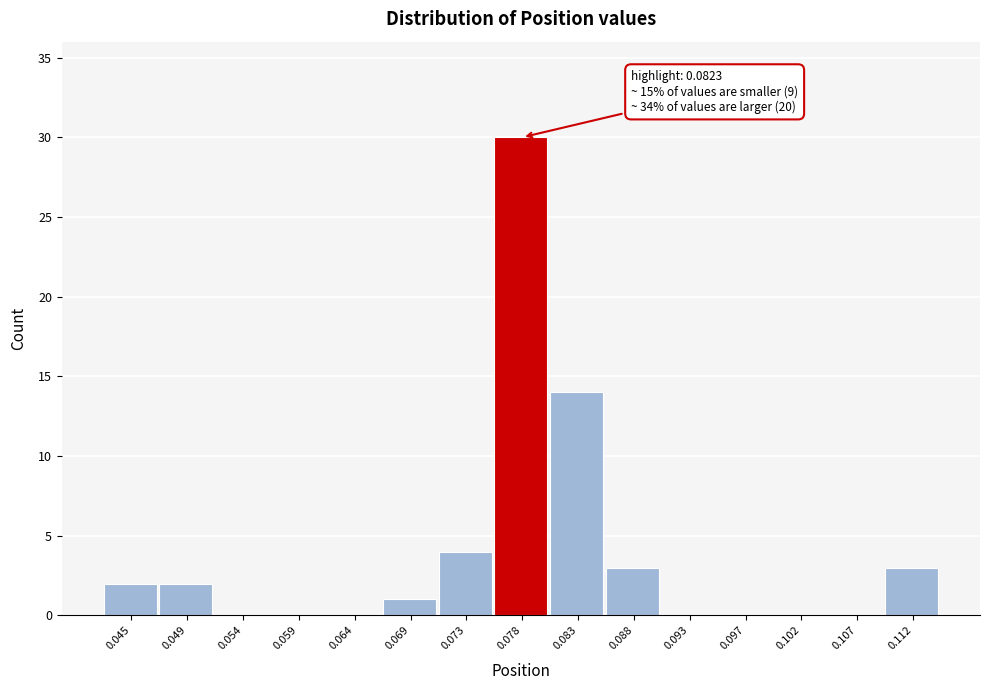

Reading left to right, what are all the values shown in this chart?

0.045=2	0.049=2	0.054=0	0.059=0	0.064=0	0.069=1	0.073=4	0.078=30	0.083=14	0.088=3	0.093=0	0.097=0	0.102=0	0.107=0	0.112=3